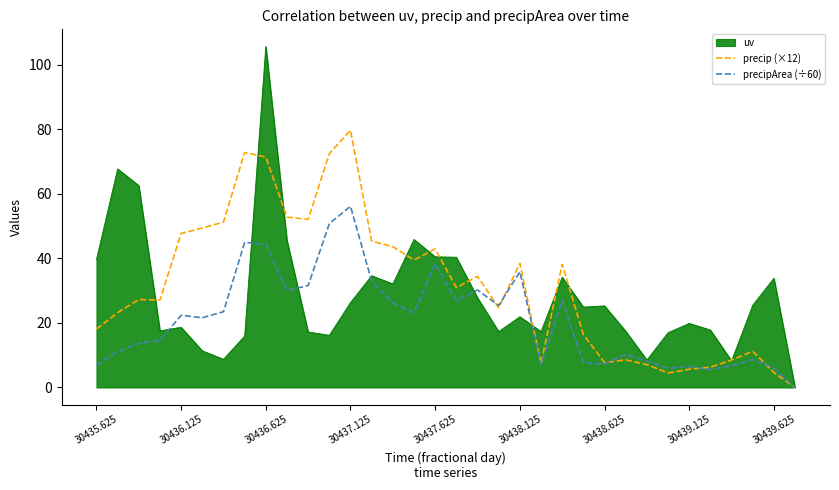

Rank the series by their maximum value, from highest to lowest.

uv, precip (×12), precipArea (÷60)